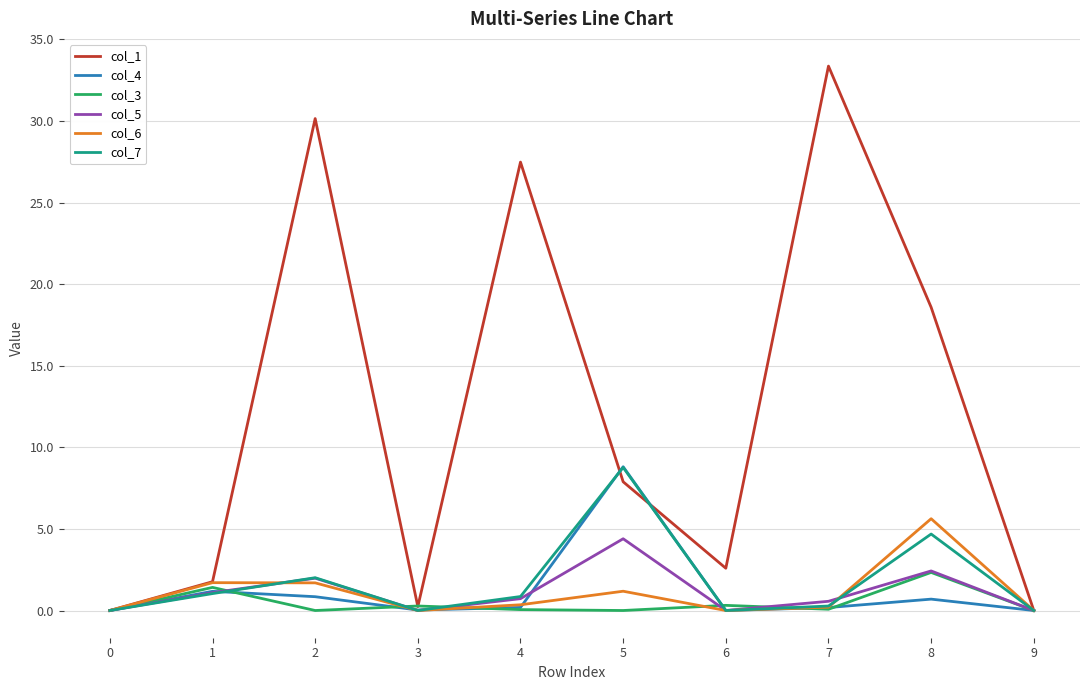

How many lines are shown in the chart?

6